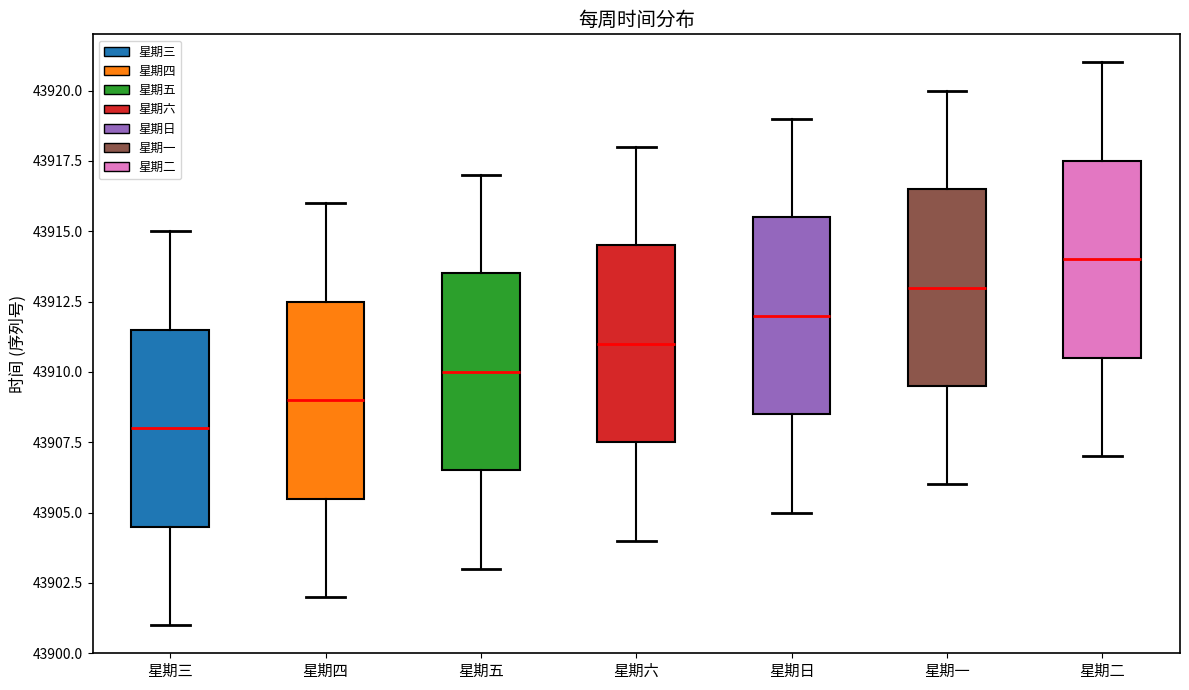

Reading left to right, transcribe this box plot: for each box, give where its median line is, the range the box spans, and where its two whiskers end, as read against the y-axis. The values are not printed on the chart, so give them approximately, as read against the axis.

星期三: median 43908.0, box 43904.5 to 43911.5, whiskers 43901.0 to 43915.0
星期四: median 43909.0, box 43905.5 to 43912.5, whiskers 43902.0 to 43916.0
星期五: median 43910.0, box 43906.5 to 43913.5, whiskers 43903.0 to 43917.0
星期六: median 43911.0, box 43907.5 to 43914.5, whiskers 43904.0 to 43918.0
星期日: median 43912.0, box 43908.5 to 43915.5, whiskers 43905.0 to 43919.0
星期一: median 43913.0, box 43909.5 to 43916.5, whiskers 43906.0 to 43920.0
星期二: median 43914.0, box 43910.5 to 43917.5, whiskers 43907.0 to 43921.0